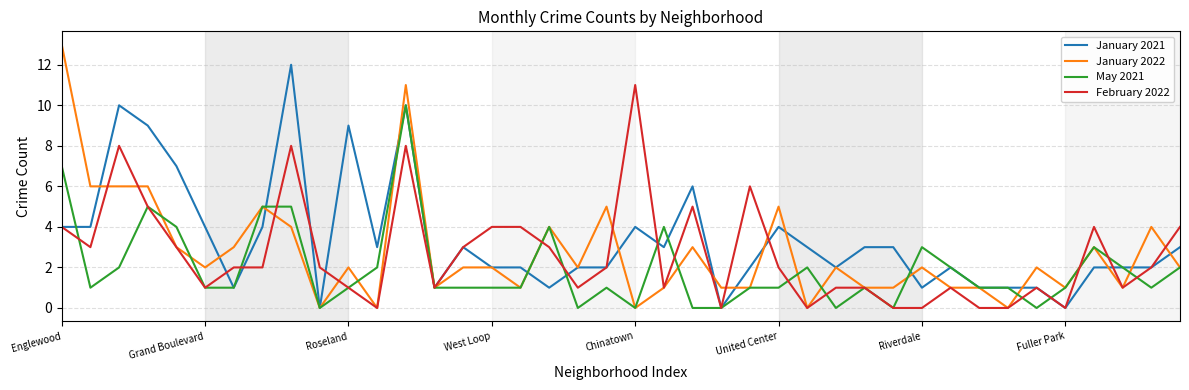

What is the sum of all May 2021 values?

78